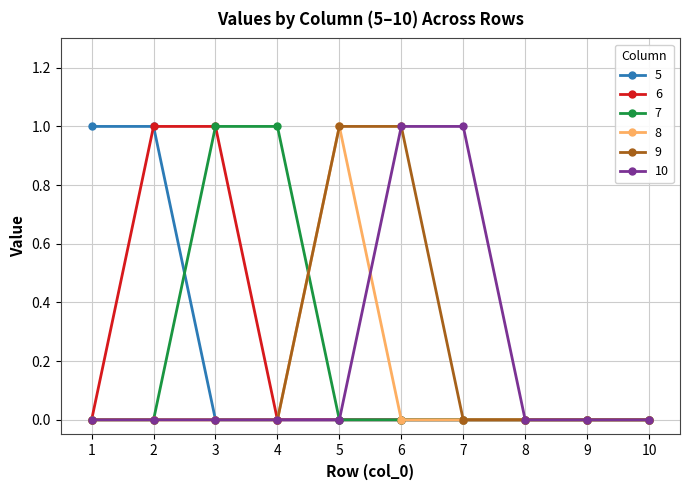

The 6 series shows 1 at 2. True or false?

True